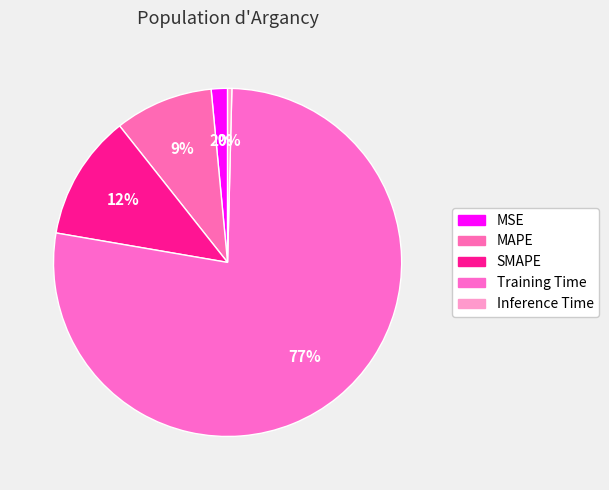

To the nearest percent, what is the difference between the largest and smallest slice percentages?

77%